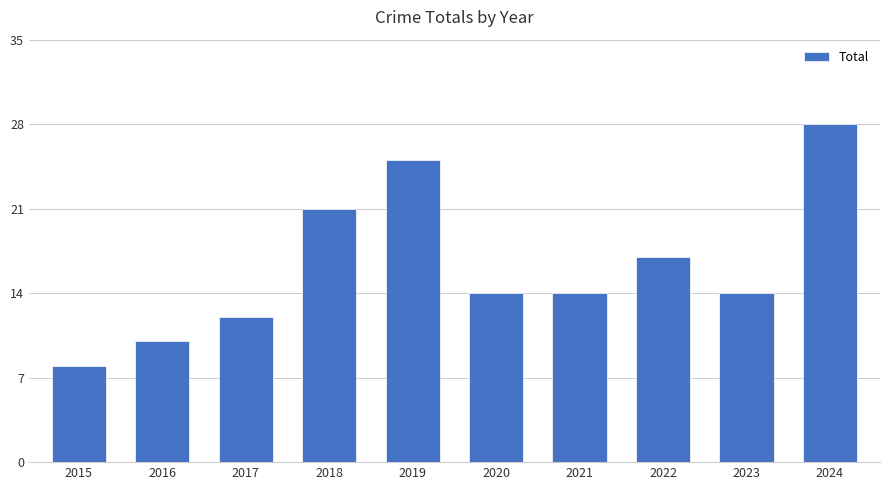

At which category does the chart reach its peak across all series?

2024